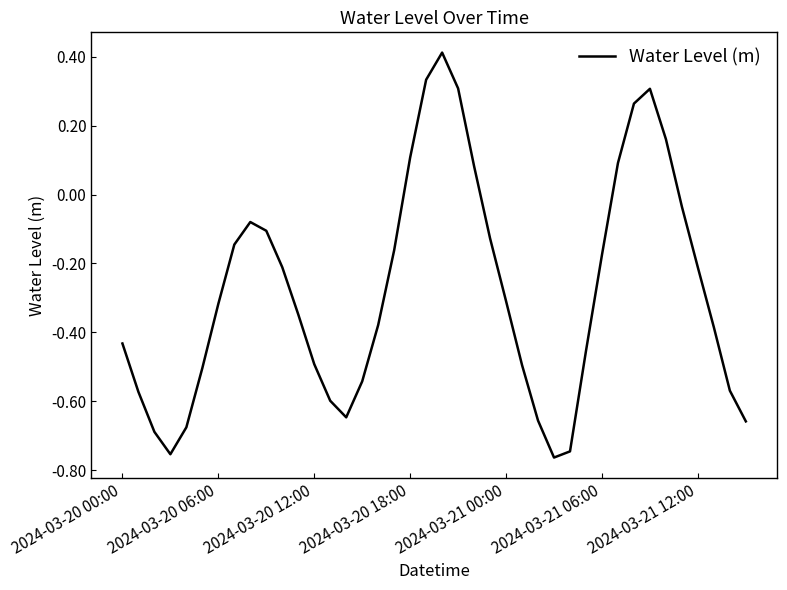

What is the difference between the maximum and minimum values?

1.2